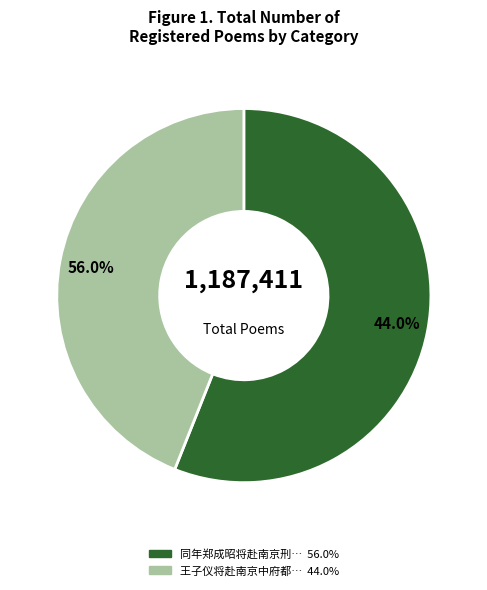

Which category has the biggest portion of the pie?

同年郑成昭将赴南京刑部留诗为别次韵奉赠